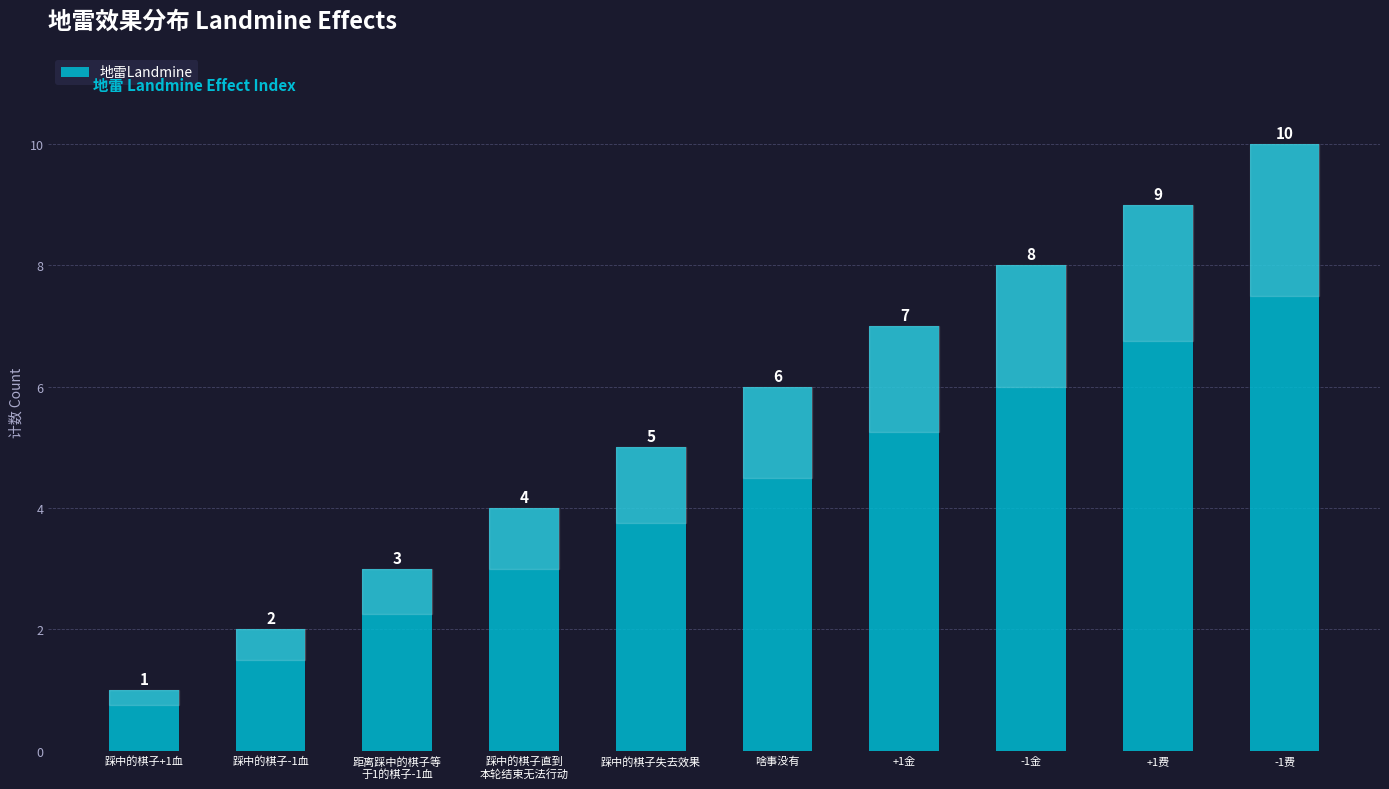

What is the approximate value at +1金?

7